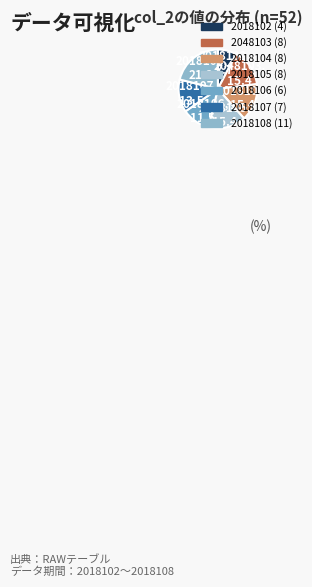

What is the smallest slice in the pie chart?

2018102